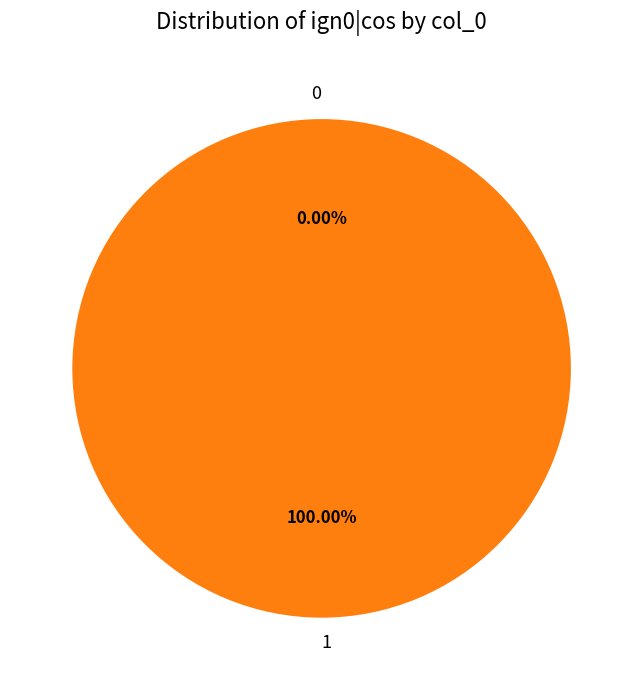

Is 1 the majority of the pie?

Yes